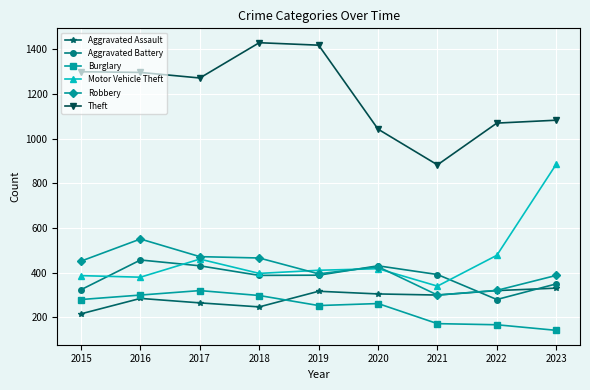

At which label is Robbery closest to 424?

2020